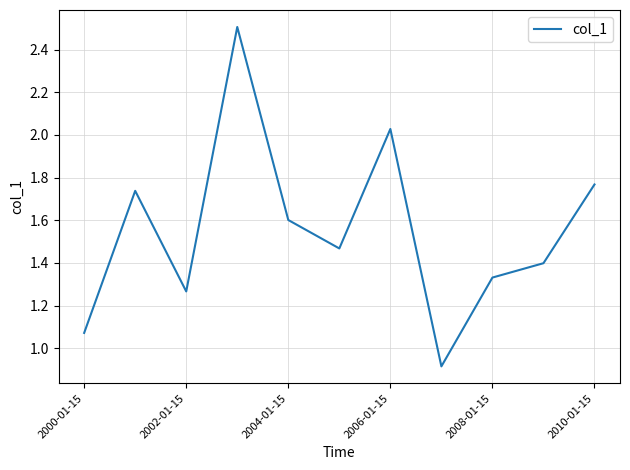

What is the minimum value shown in the chart?

0.9